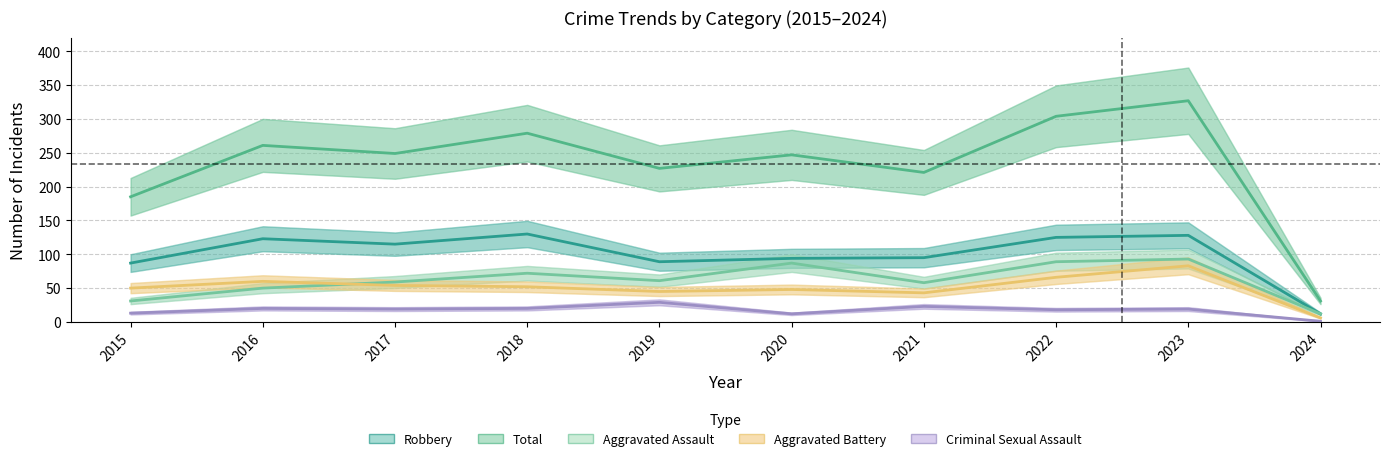

What is the total value across all series at 2019?

451